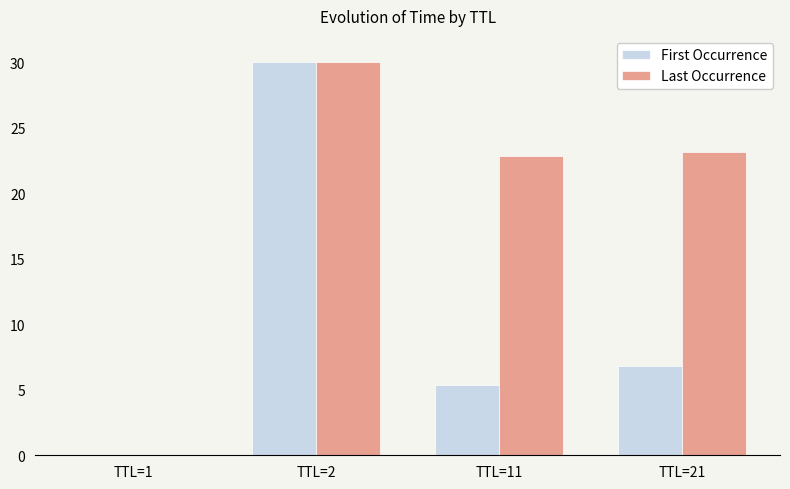

Is the value of First Occurrence at TTL=11 greater than the value of Last Occurrence at TTL=1?

Yes